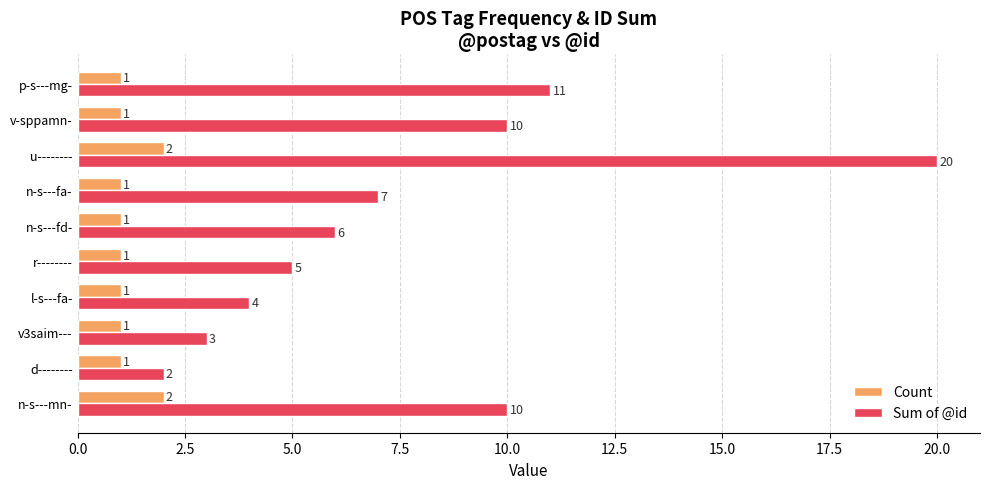

At n-s---fd-, list the series in order from smallest to largest.

Count, Sum of @id